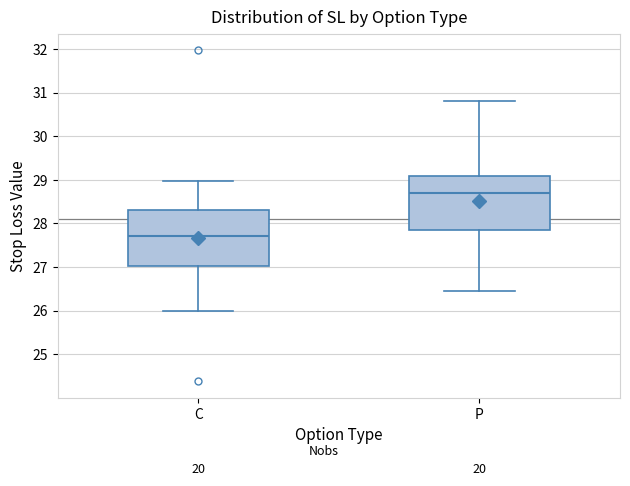

Reading left to right, read every box against the y-axis: the position of its median line, the range the box covers, and the ends of its whiskers. The values are not printed on the chart, so give them approximately, as read against the axis.

C: median 27.7, box 27.0 to 28.3, whiskers 26.0 to 29.0
P: median 28.7, box 27.9 to 29.1, whiskers 26.5 to 30.8